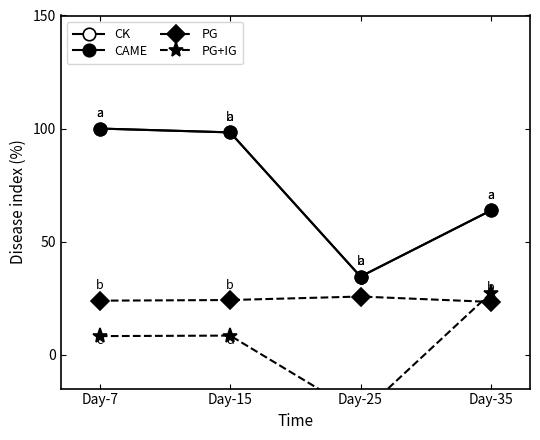

The value of CK at Day-15 is 32.8. True or false?

False